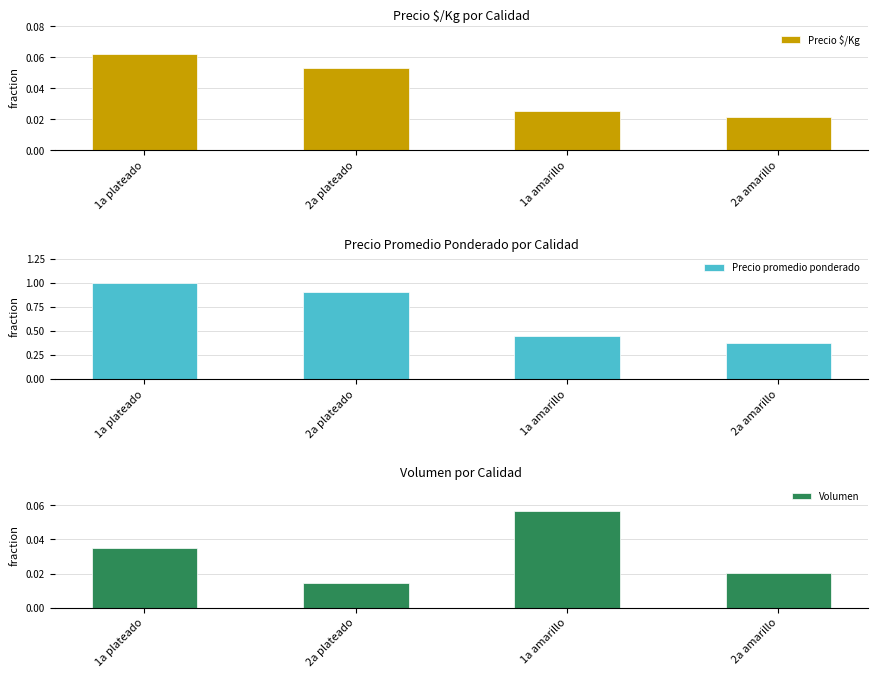

What is the label of the 3rd bar from the right?

2a plateado